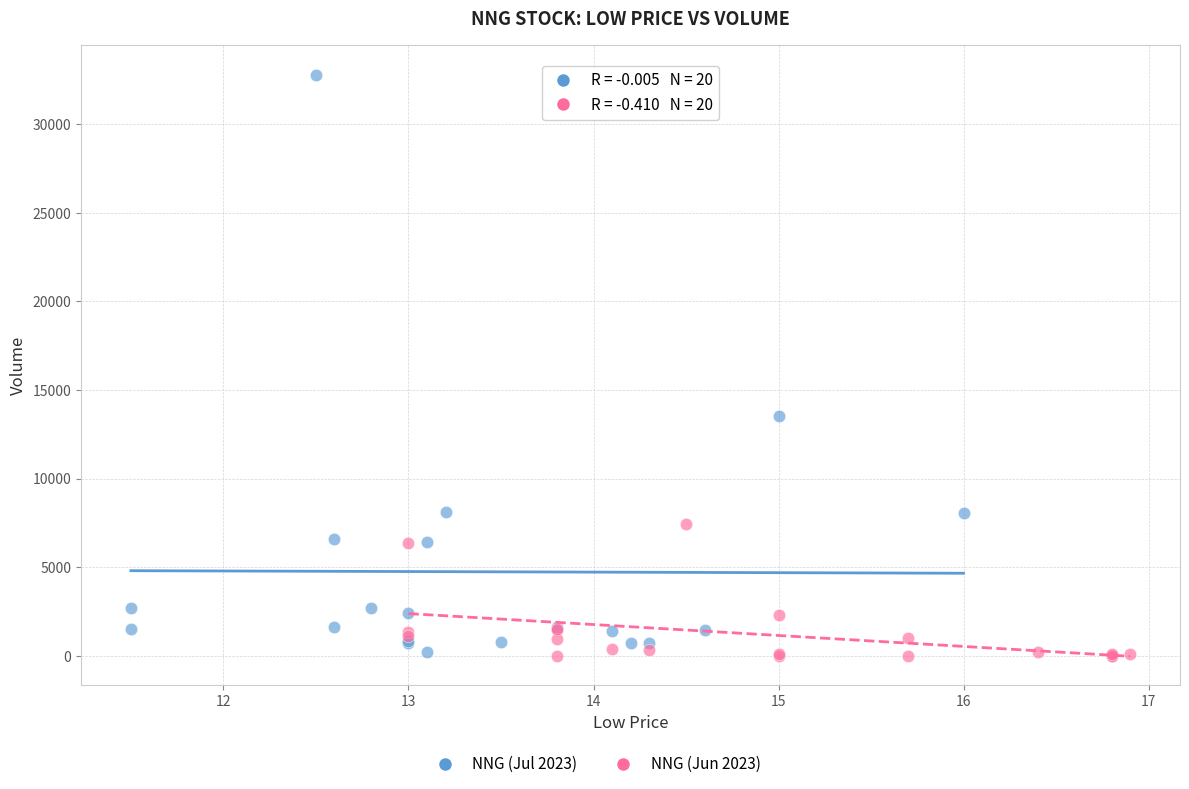

Which series reaches the maximum Y coordinate?

NNG (Jul 2023)